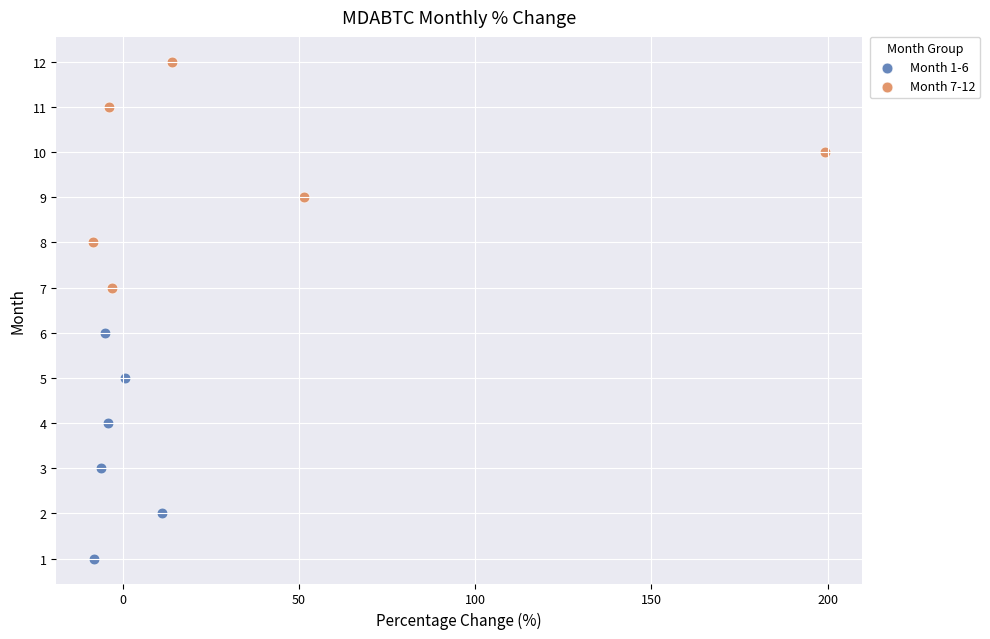

Which series contains the highest Y value?

Month 7-12